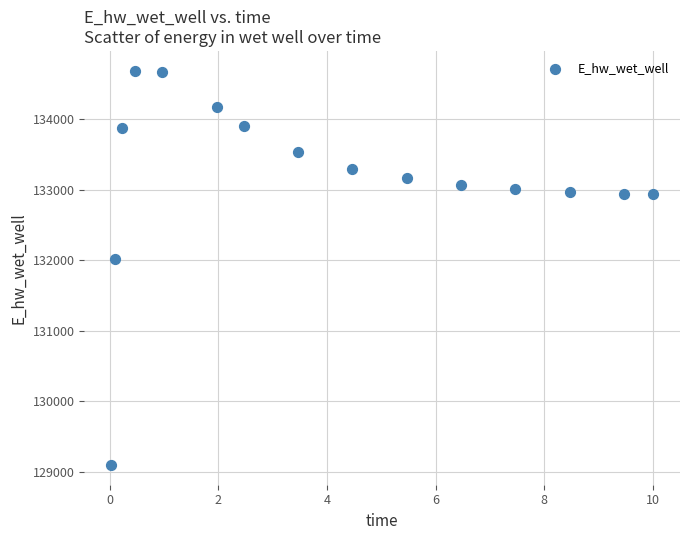

What is the range of X values (max minus min)?

10.0